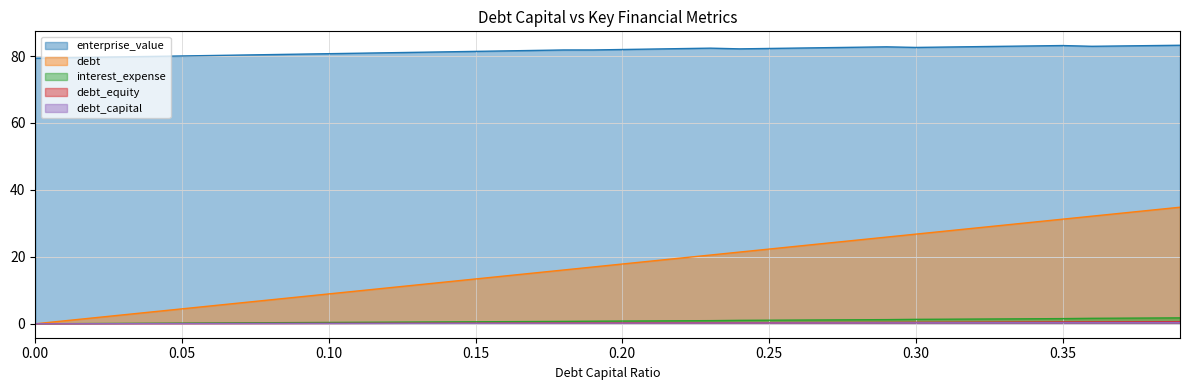

Which series has the largest total across all categories?

enterprise_value